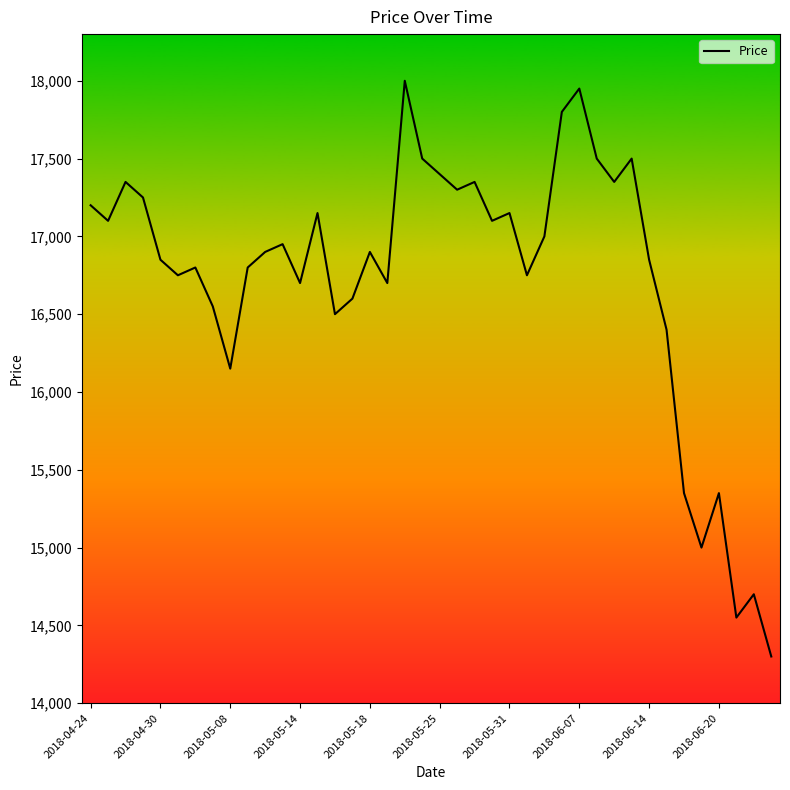

What is the minimum value shown in the chart?

14300